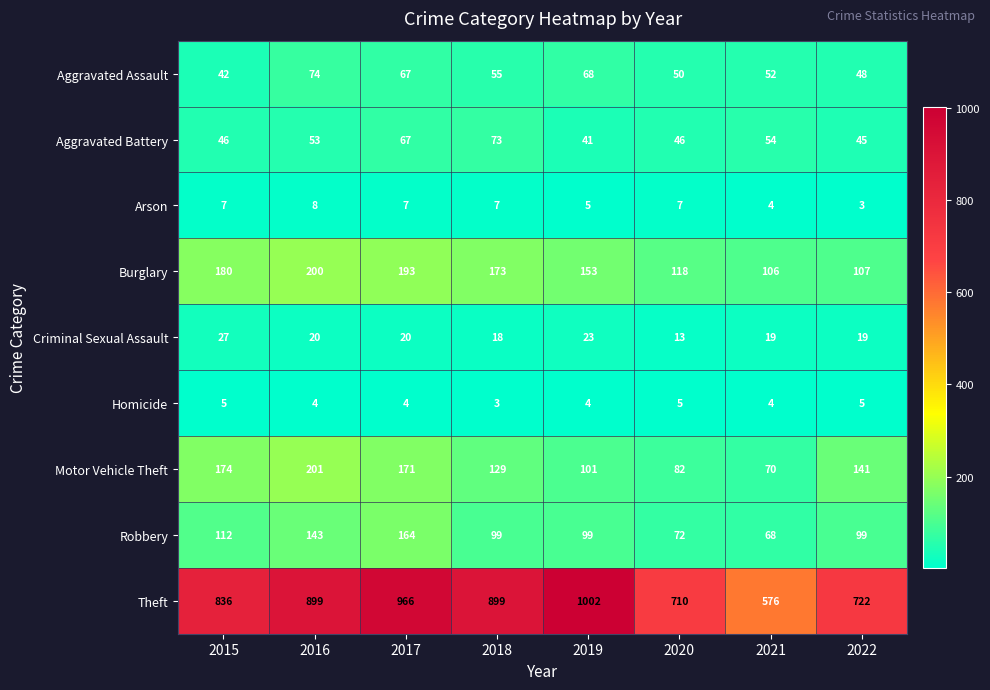

True or false: Aggravated Assault has a value of 24 at 2019.

False